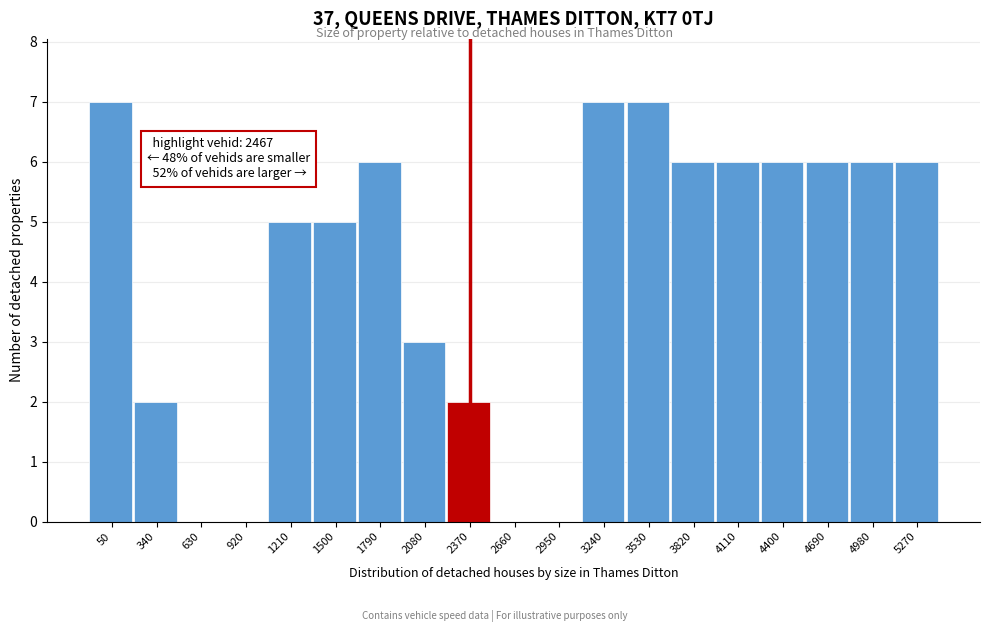

Reading left to right, extract all data points from this chart.

50=7	340=2	630=0	920=0	1210=5	1500=5	1790=6	2080=3	2370=2	2660=0	2950=0	3240=7	3530=7	3820=6	4110=6	4400=6	4690=6	4980=6	5270=6